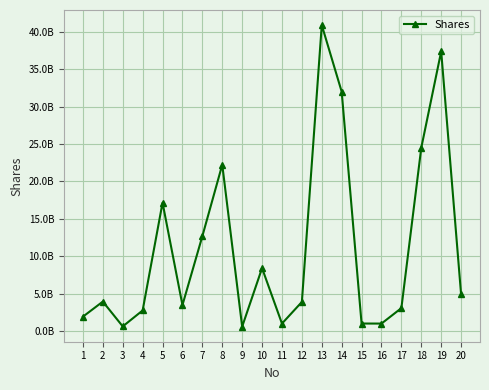

Where does the data first go above 3935892857?

5